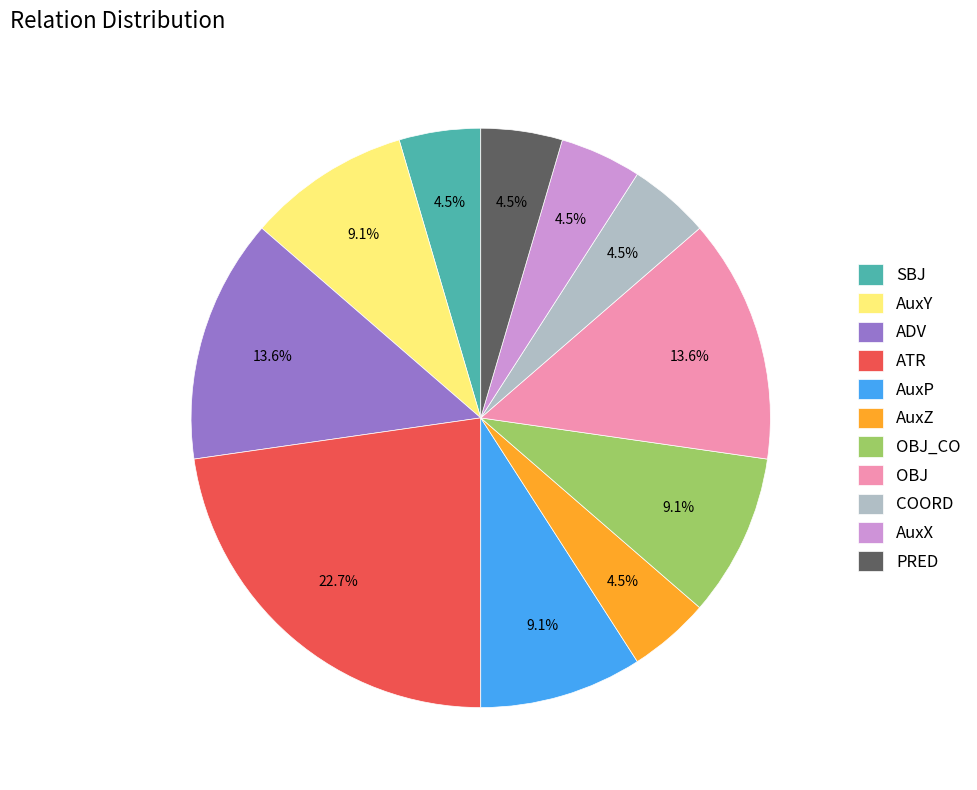

Which category has the biggest portion of the pie?

ATR